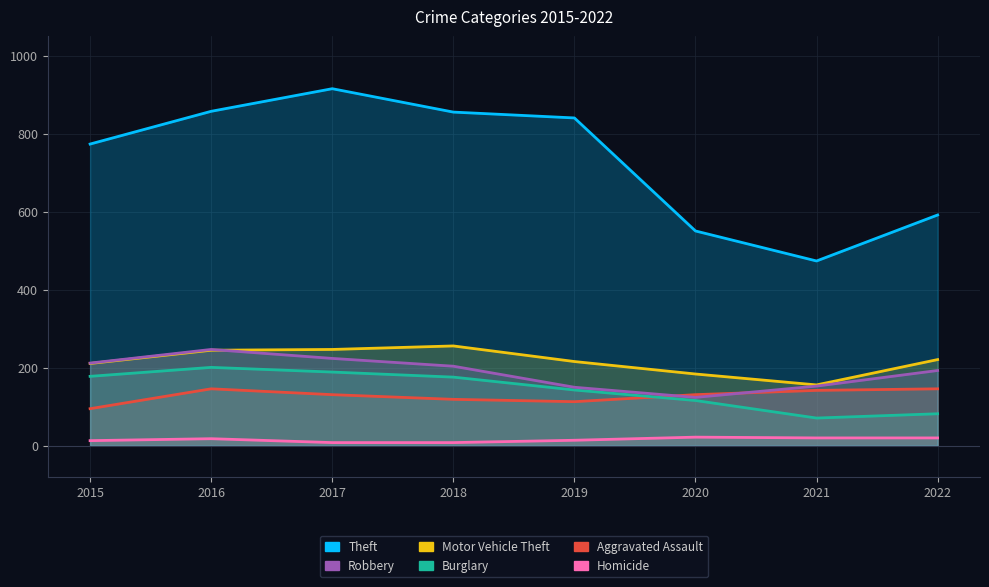

At how many categories does at least one series exceed 439?

8